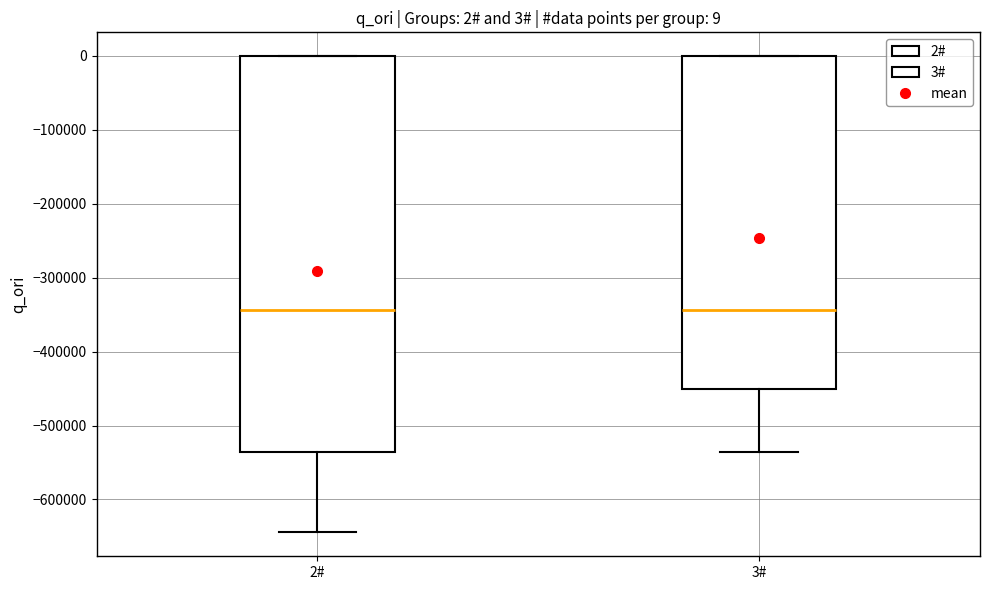

Which box is the tallest, from its lower edge to its upper edge?

2#